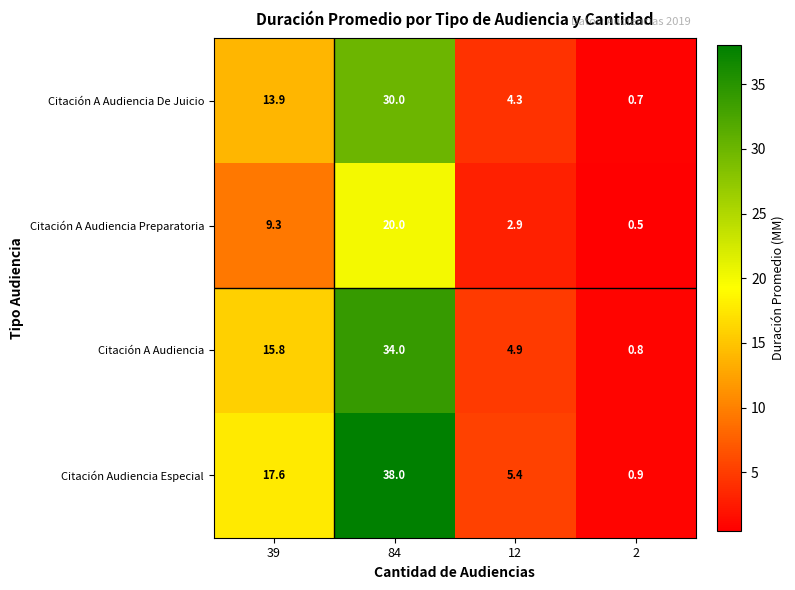

Read the Citación Audiencia Especial value at 84.

38.0